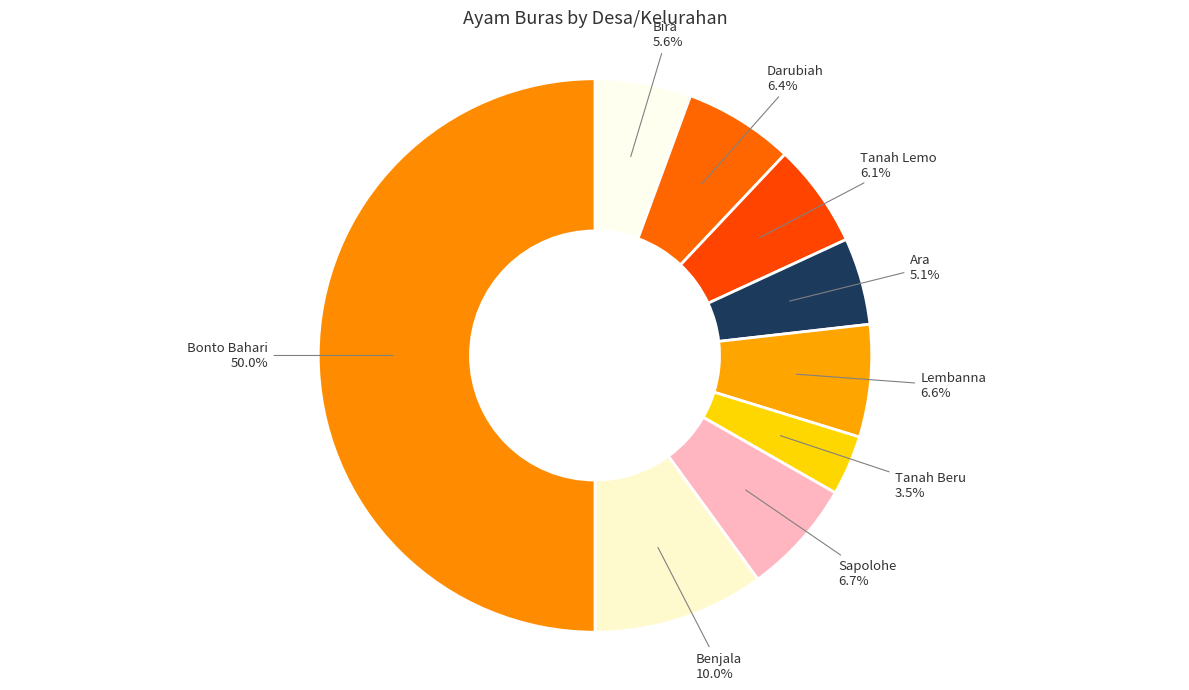

Count the number of slices in the pie.

9